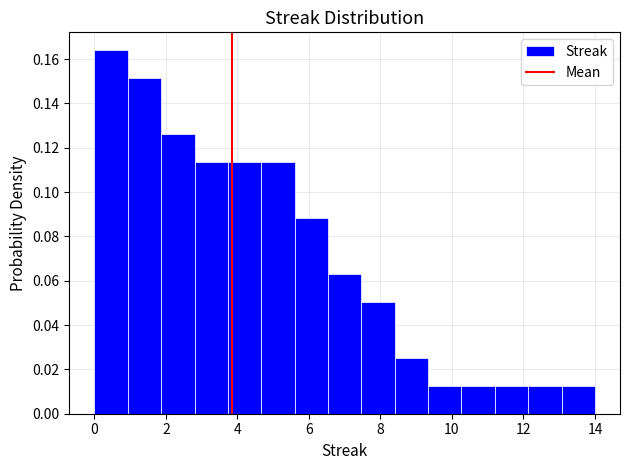

Reading left to right, list every bar in this chart as the range it spans on the x-axis followed by its height. Neither the bar edges nor the heights are printed on the chart, so give them approximately, as read against the axes.

0.0 to 1.0: 0.164
1.0 to 1.8: 0.152
1.8 to 2.8: 0.126
2.8 to 3.8: 0.114
3.8 to 4.6: 0.114
4.6 to 5.6: 0.114
5.6 to 6.6: 0.088
6.6 to 7.4: 0.064
7.4 to 8.4: 0.050
8.4 to 9.4: 0.026
9.4 to 10.2: 0.012
10.2 to 11.2: 0.012
11.2 to 12.2: 0.012
12.2 to 13.0: 0.012
13.0 to 14.0: 0.012